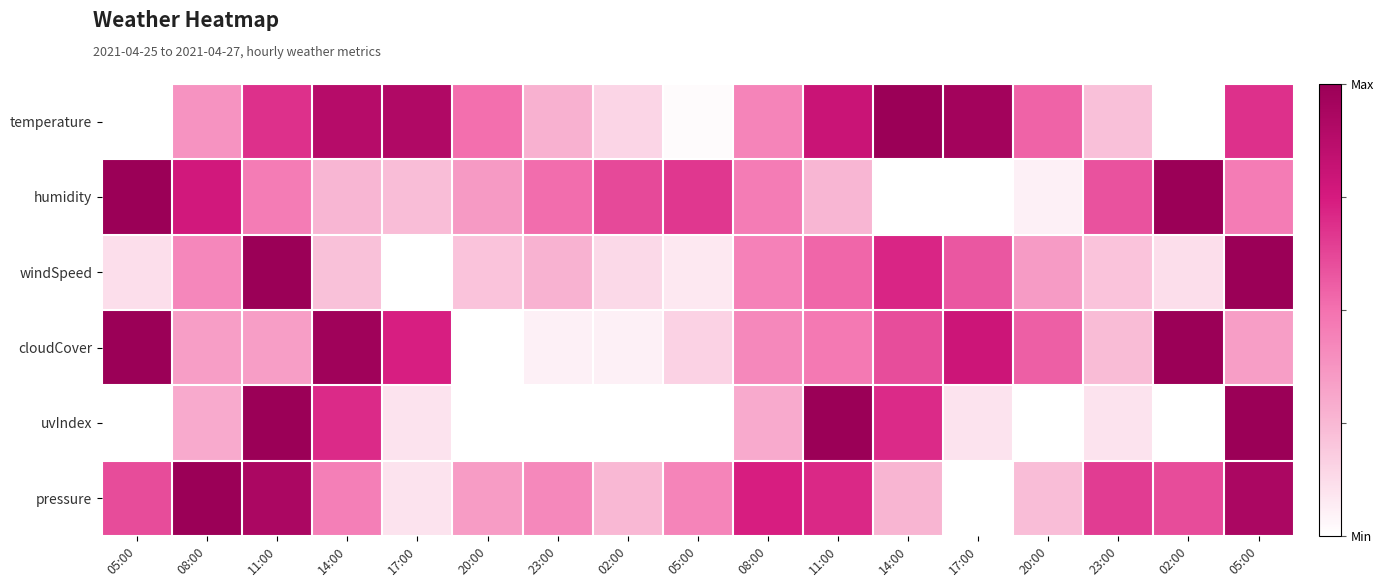

Reading left to right, what are all the values shown in this chart?

temperature: 05:00=0.0	08:00=0.4	11:00=0.7	14:00=0.9	17:00=0.9	20:00=0.5	23:00=0.3	02:00=0.1	05:00=0.0	08:00=0.4	11:00=0.8	14:00=1.0	17:00=1.0	20:00=0.5	23:00=0.2	02:00=0.0	05:00=0.7
humidity: 05:00=1.0	08:00=0.8	11:00=0.5	14:00=0.3	17:00=0.2	20:00=0.4	23:00=0.5	02:00=0.6	05:00=0.7	08:00=0.5	11:00=0.3	14:00=0.0	17:00=0.0	20:00=0.1	23:00=0.6	02:00=1.0	05:00=0.5
windSpeed: 05:00=0.1	08:00=0.4	11:00=1.0	14:00=0.2	17:00=0.0	20:00=0.2	23:00=0.3	02:00=0.1	05:00=0.1	08:00=0.4	11:00=0.5	14:00=0.7	17:00=0.6	20:00=0.4	23:00=0.2	02:00=0.1	05:00=1.0
cloudCover: 05:00=1.0	08:00=0.3	11:00=0.3	14:00=1.0	17:00=0.7	20:00=0.0	23:00=0.1	02:00=0.1	05:00=0.2	08:00=0.4	11:00=0.5	14:00=0.6	17:00=0.8	20:00=0.6	23:00=0.2	02:00=1.0	05:00=0.3
uvIndex: 05:00=0.0	08:00=0.3	11:00=1.0	14:00=0.7	17:00=0.1	20:00=0.0	23:00=0.0	02:00=0.0	05:00=0.0	08:00=0.3	11:00=1.0	14:00=0.7	17:00=0.1	20:00=0.0	23:00=0.1	02:00=0.0	05:00=1.0
pressure: 05:00=0.6	08:00=1.0	11:00=0.9	14:00=0.4	17:00=0.1	20:00=0.3	23:00=0.4	02:00=0.2	05:00=0.4	08:00=0.7	11:00=0.7	14:00=0.3	17:00=0.0	20:00=0.2	23:00=0.7	02:00=0.6	05:00=0.9